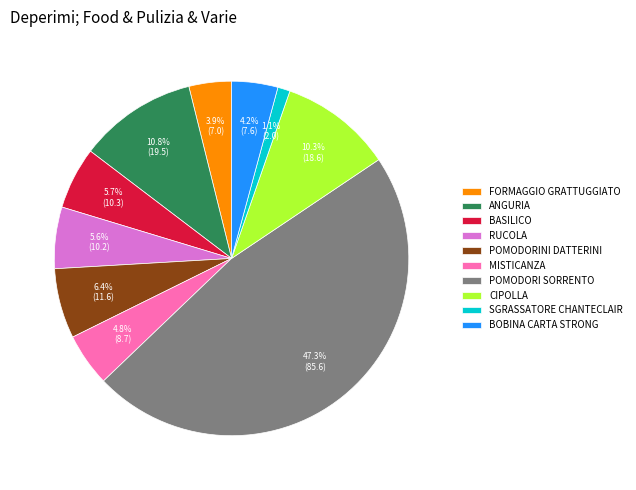

Does SGRASSATORE CHANTECLAIR represent more than half of the total?

No